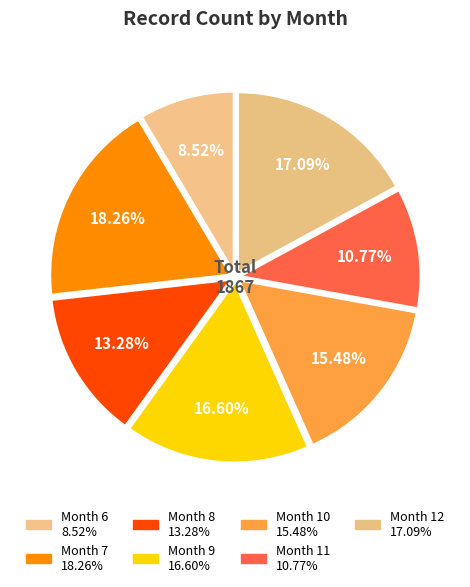

To the nearest percent, what is the average slice percentage?

14%